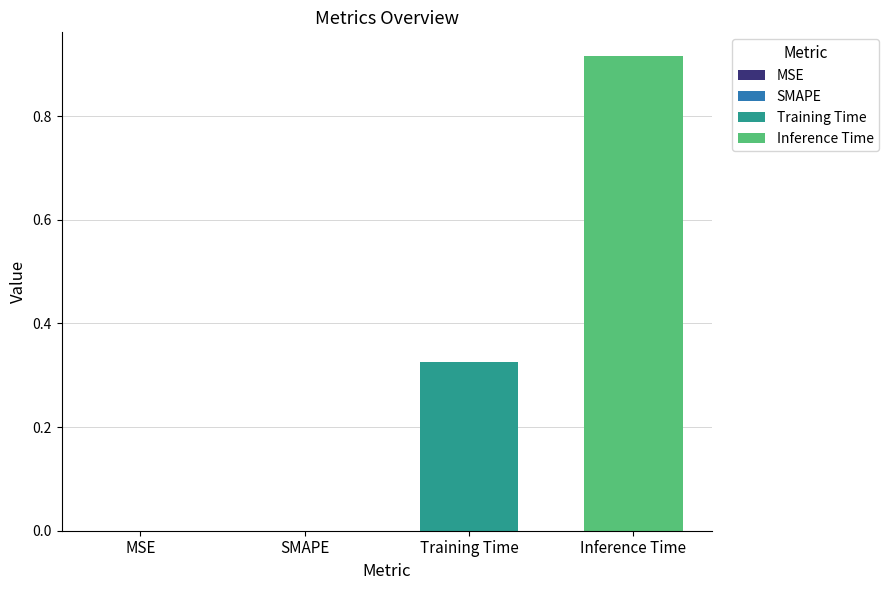

How many series are shown in this chart?

2